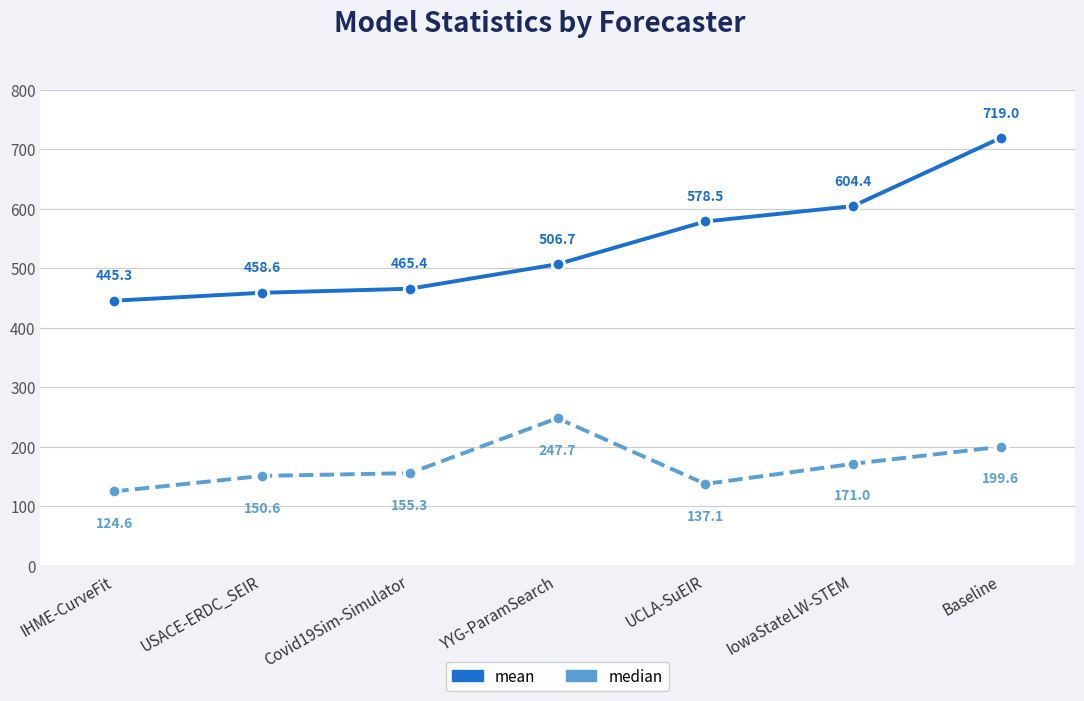

The median series shows 247.7 at YYG-ParamSearch. True or false?

True